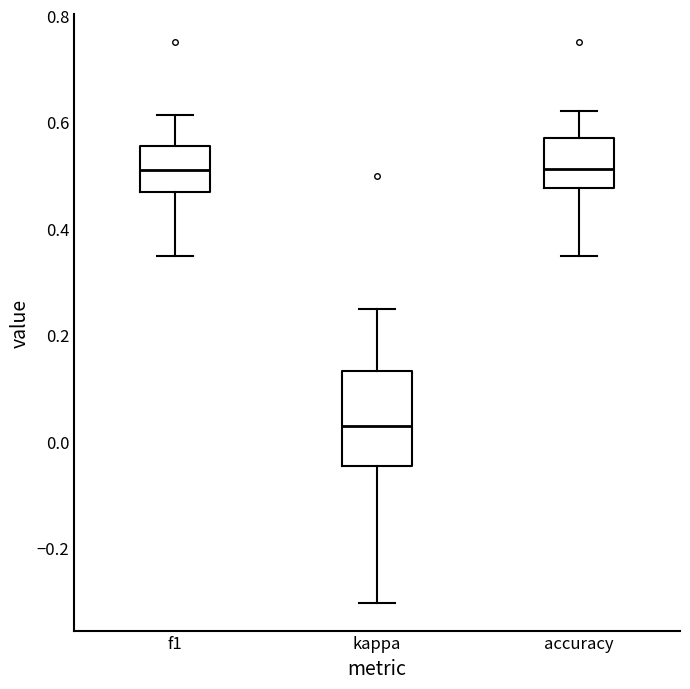

Which box is the tallest, from its lower edge to its upper edge?

kappa